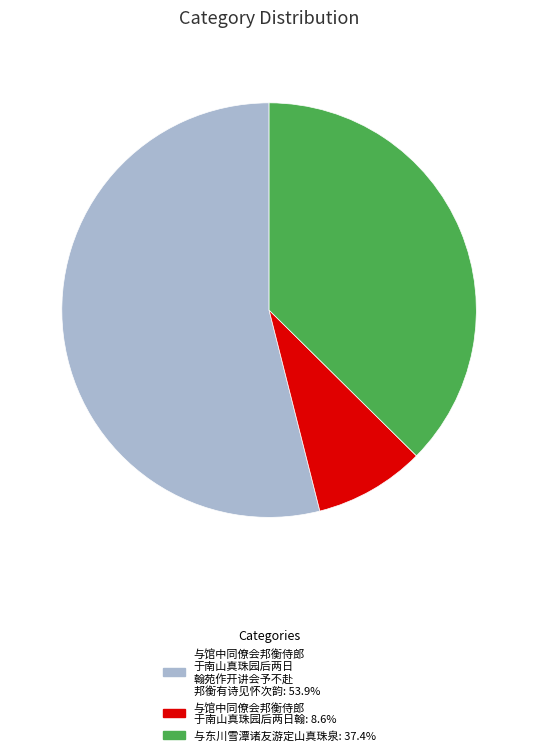

Is there any slice that represents more than half of the pie?

Yes